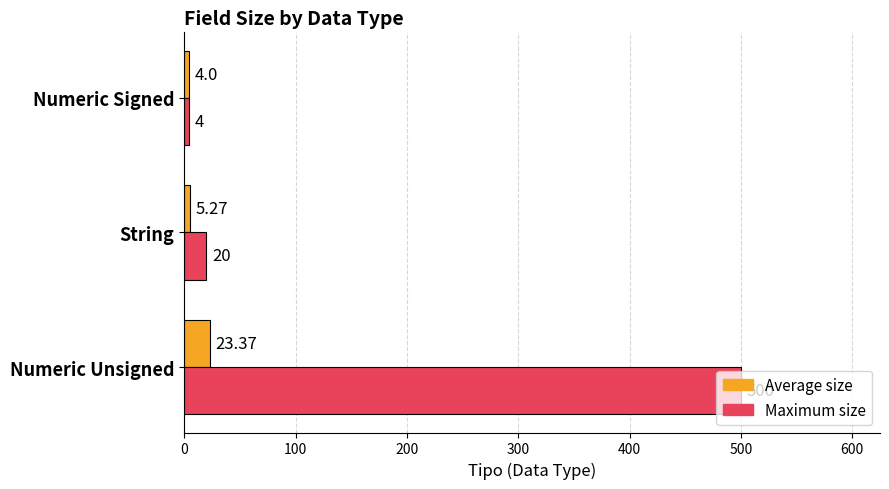

What is the greatest value displayed?

500.0